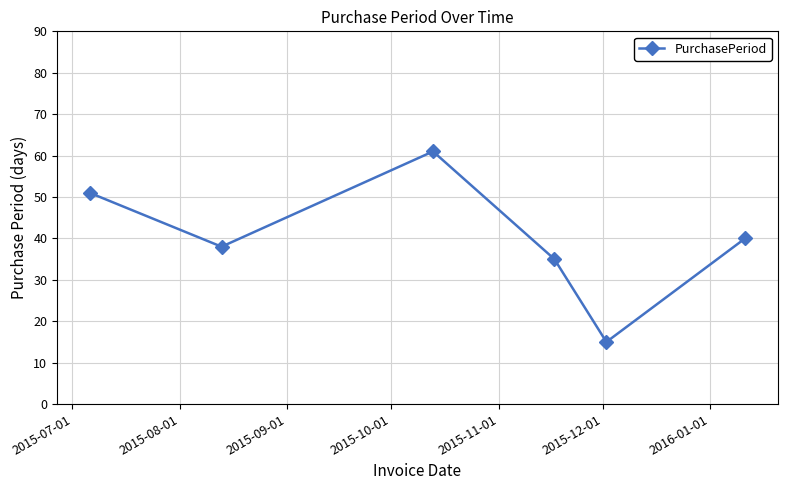

What is the smallest value displayed?

15